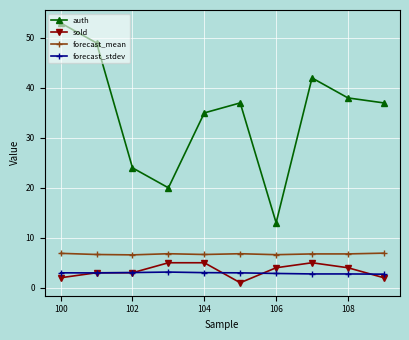

Does the chart have visible grid lines?

Yes